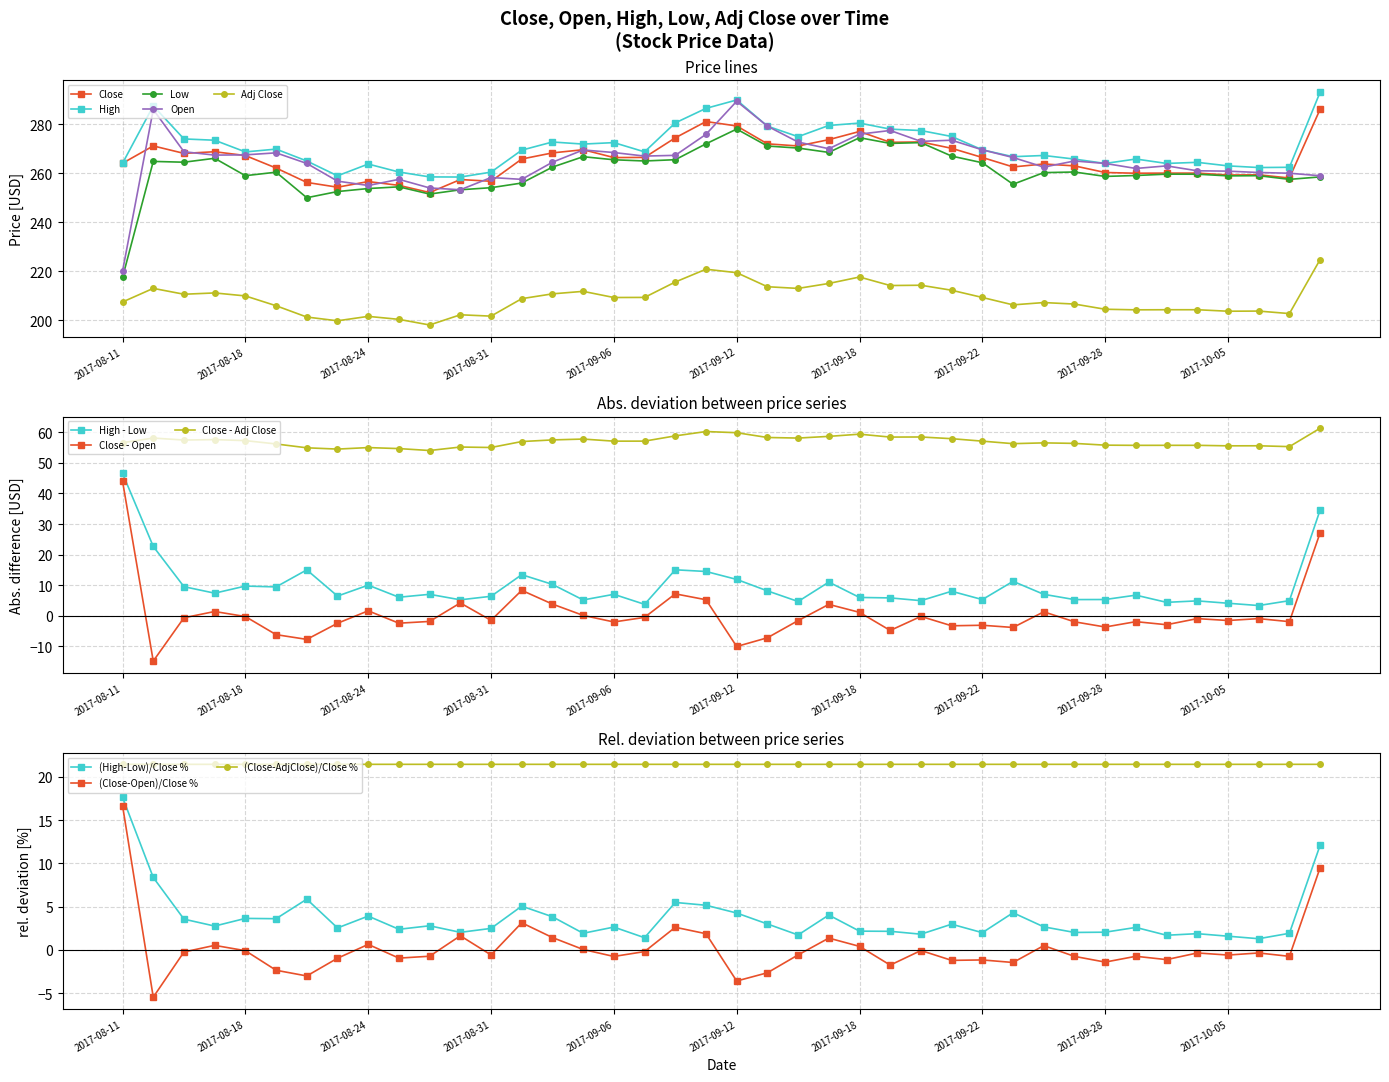

How many categories are shown in the chart?

40